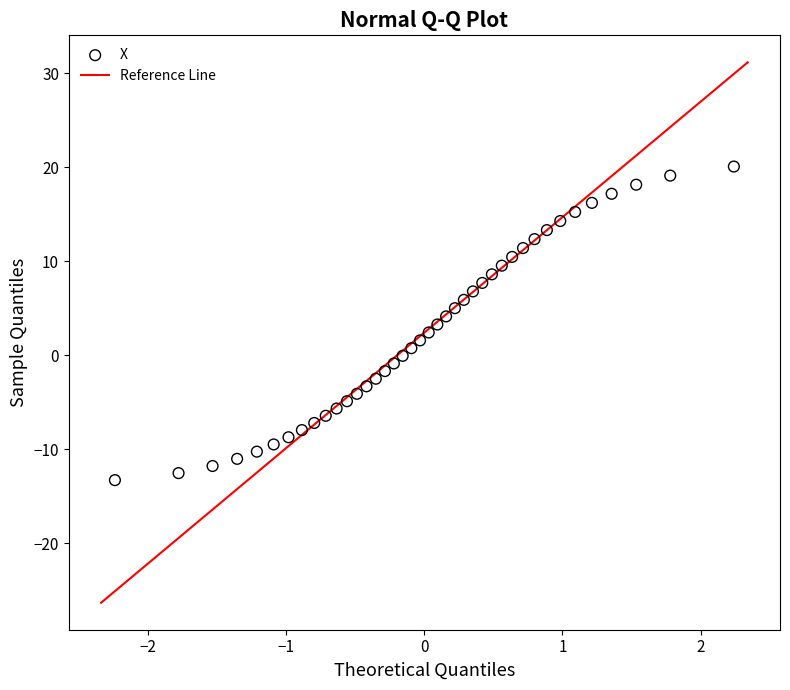

What is the range of Y values (max minus min)?

33.4